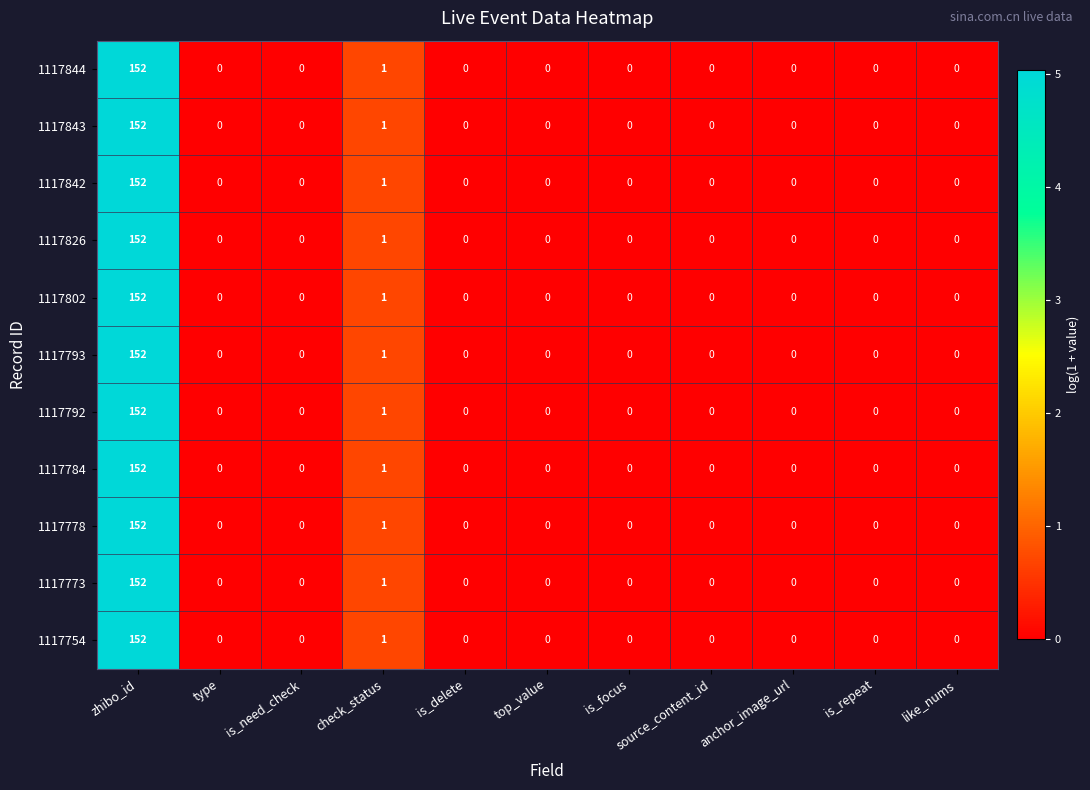

At how many categories does at least one series exceed 2?

1